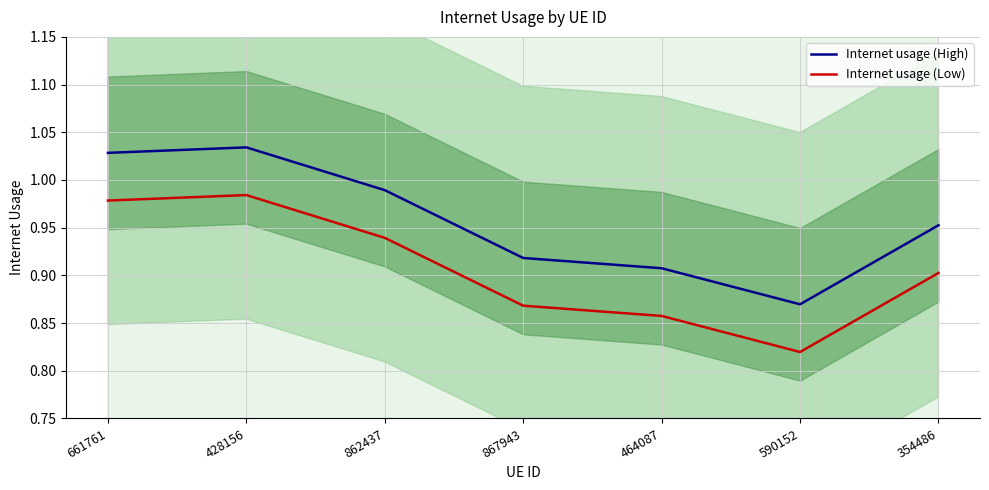

How many interior local valleys does the Internet usage (High) series have?

1